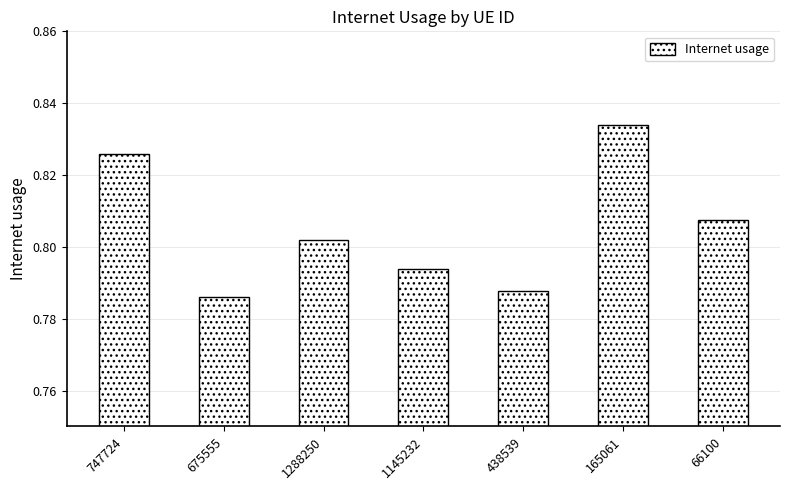

What is the sum of all values?

5.6